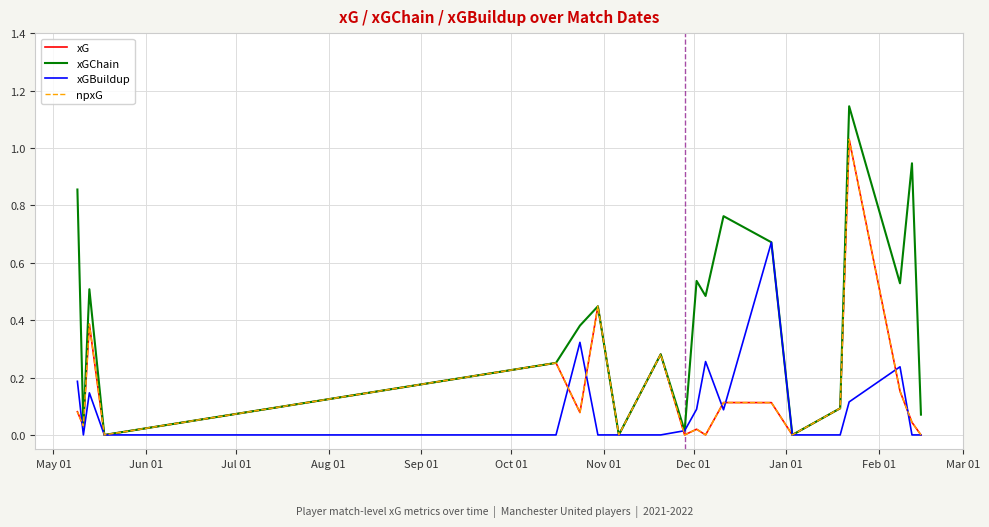

Is this an area chart (filled region under the line)?

No